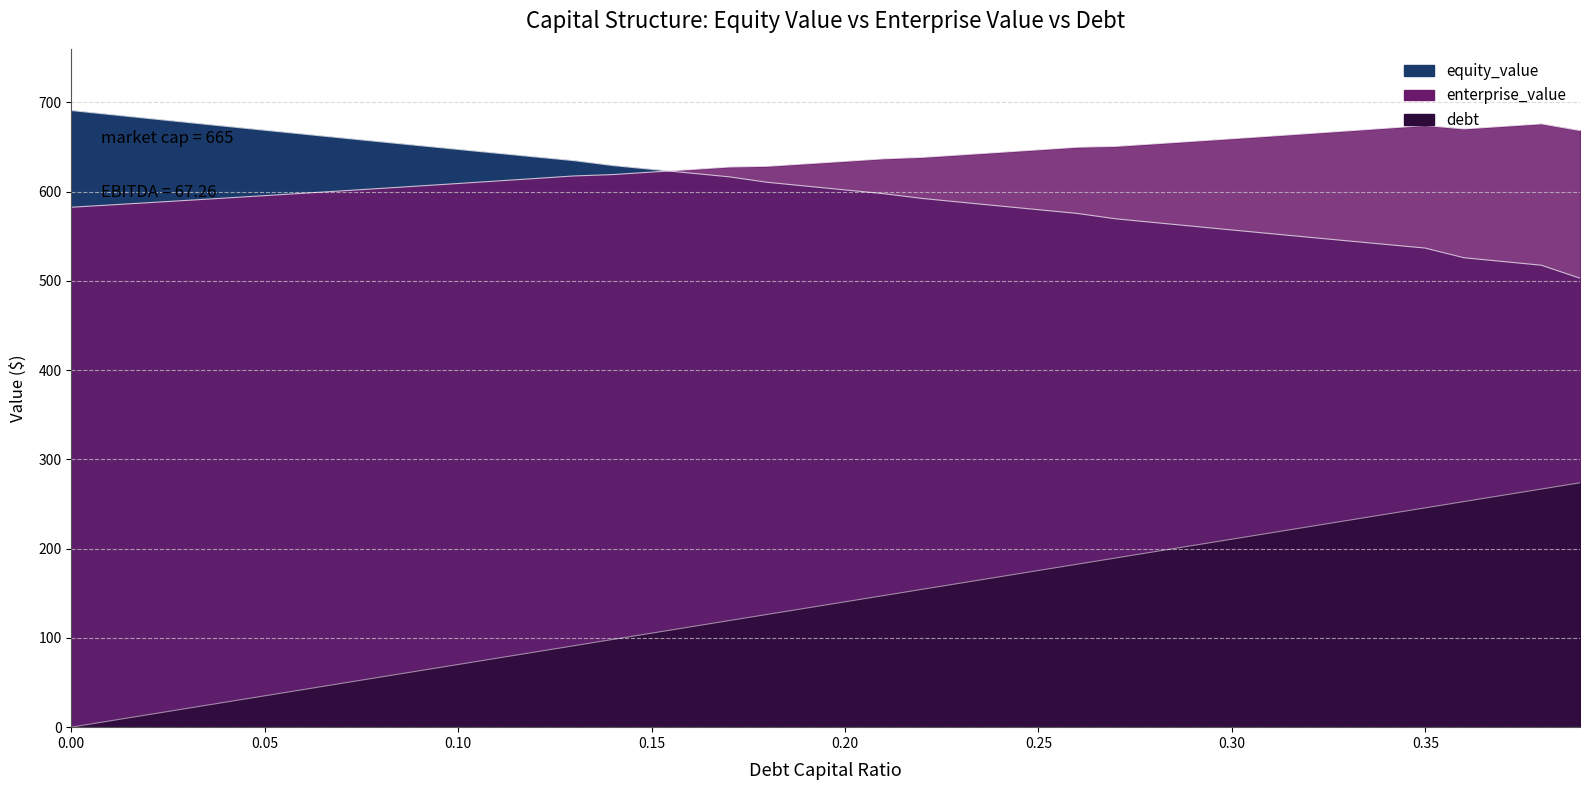

What is the label of the 25th point from the right?

0.15